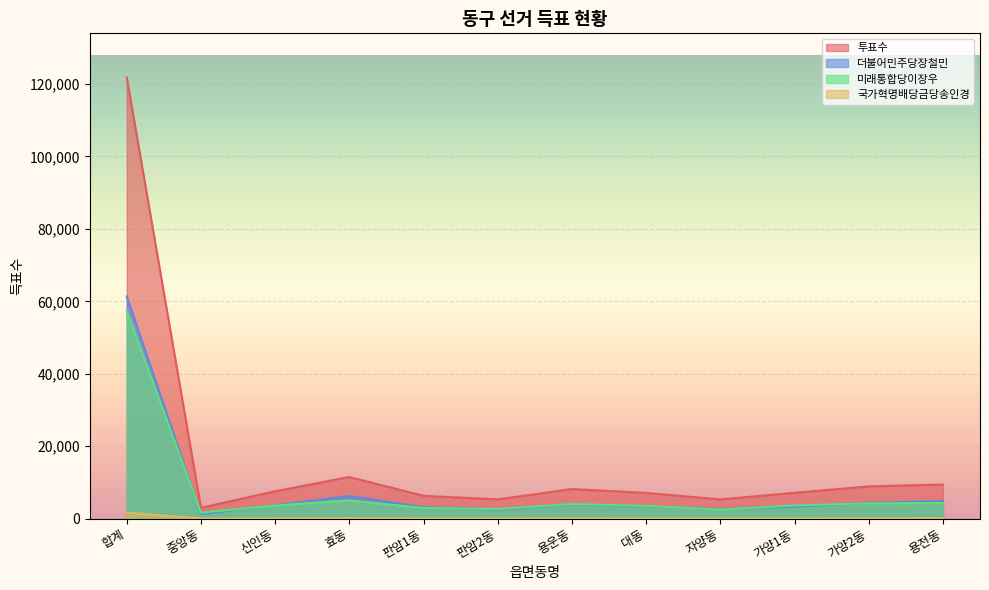

Is it true that 더불어민주당장철민 equals 4379 at 판암2동?

False